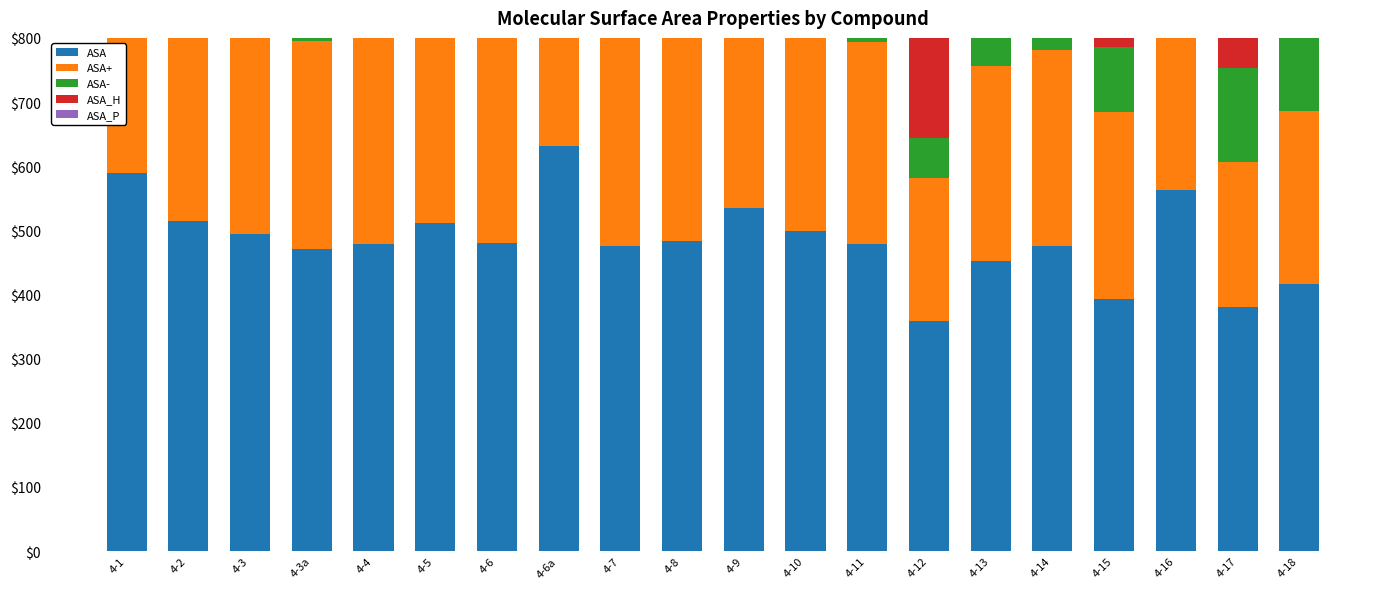

At 4-18, list the series in order from smallest to largest.

ASA_P, ASA-, ASA+, ASA_H, ASA